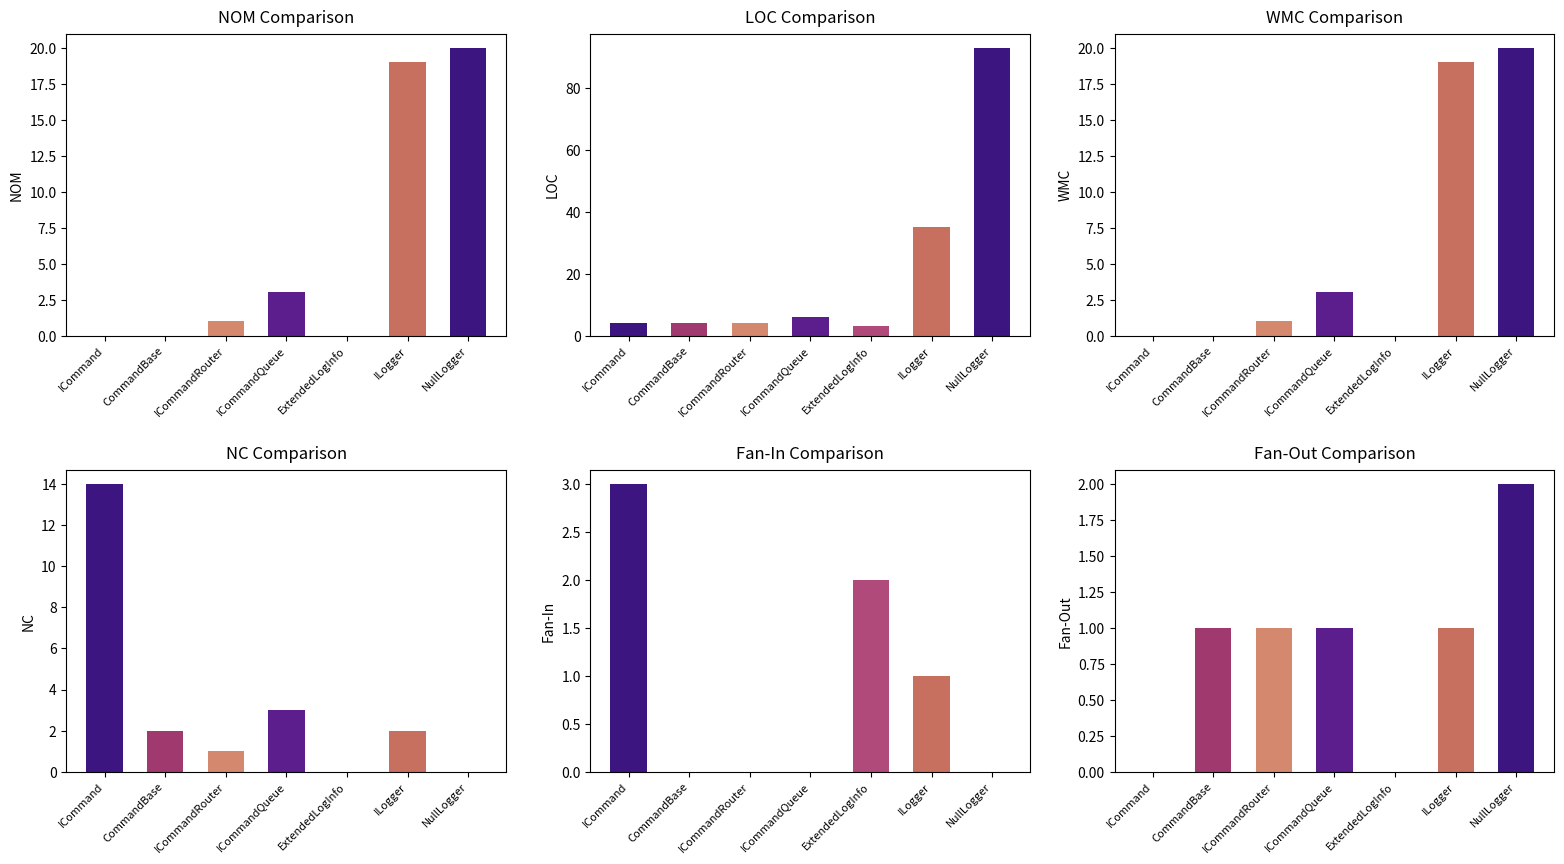

What is the greatest value displayed?

93